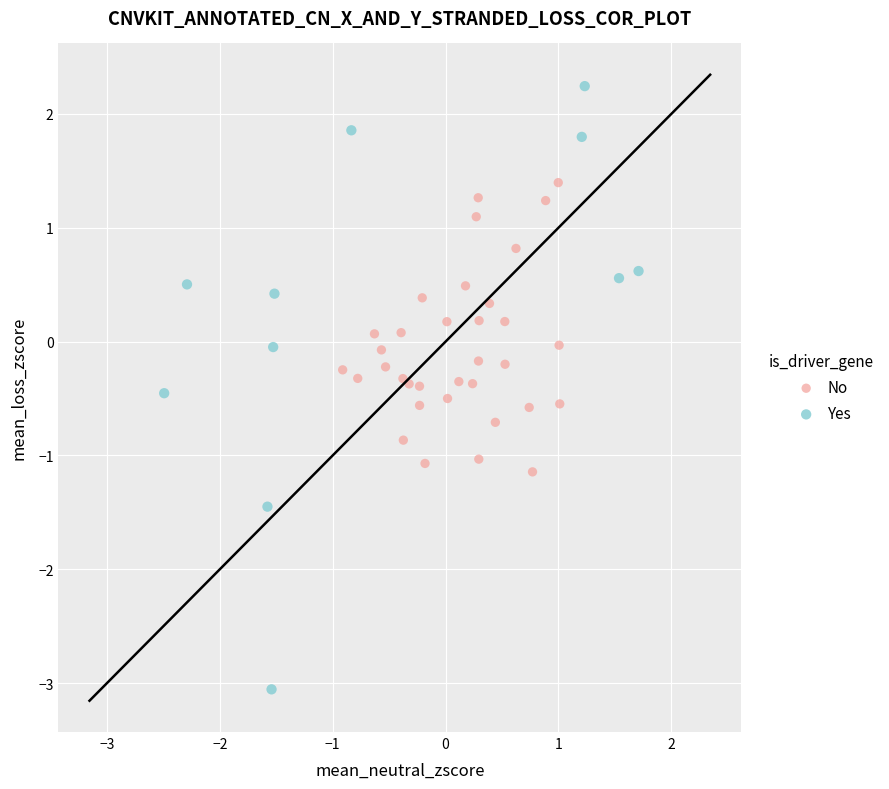

Which series reaches the maximum Y coordinate?

Yes